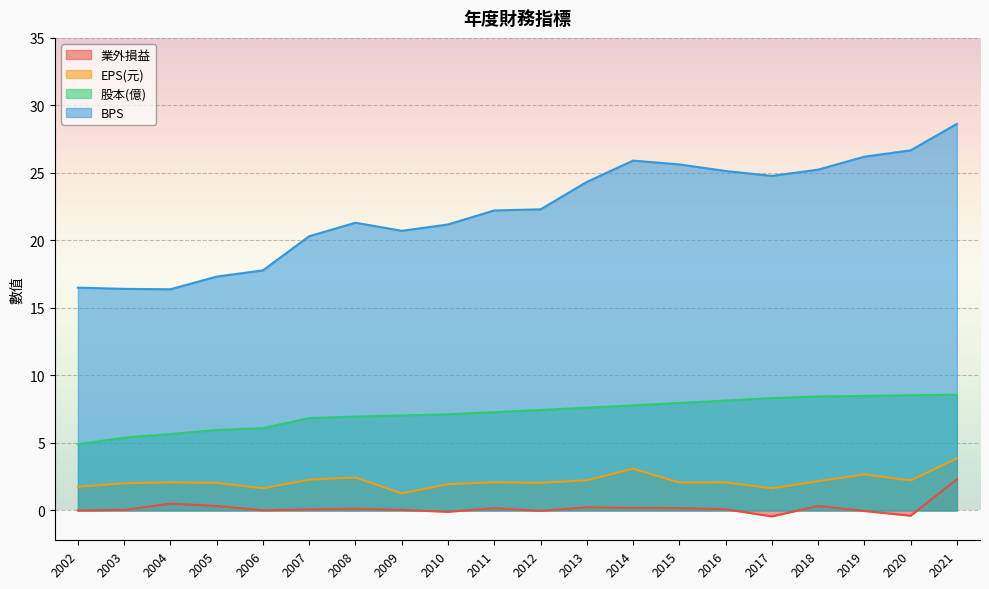

True or false: 業外損益 and EPS(元) intersect in this chart.

False